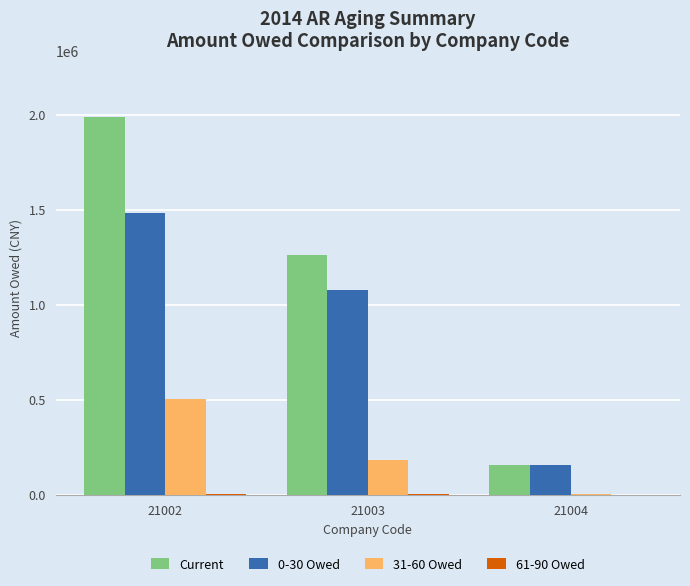

Which series changed the most between 21003 and 21004?

Current